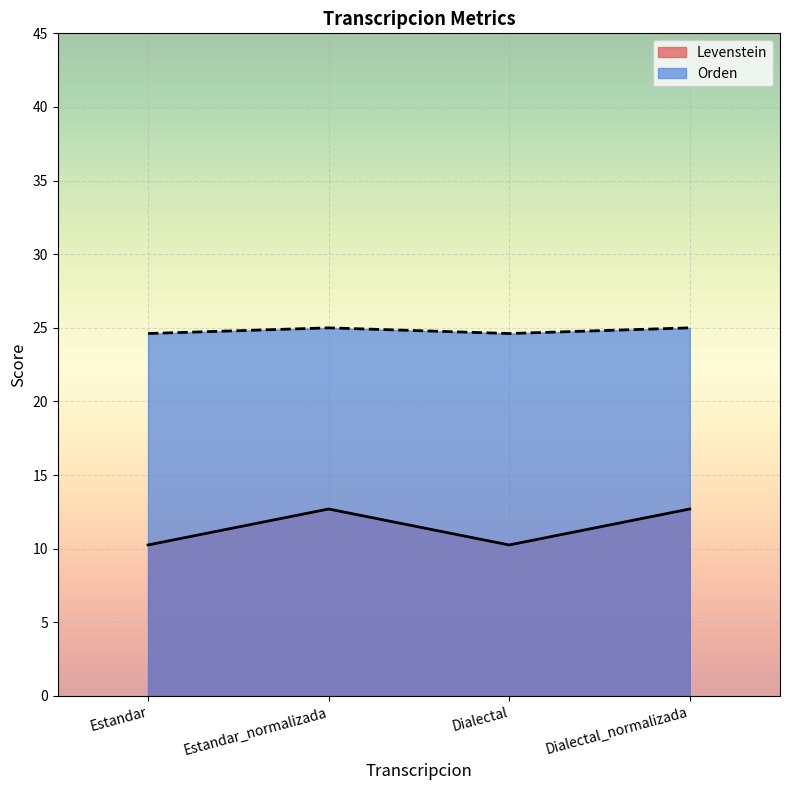

Is the value of Orden at Dialectal greater than the value of Levenstein at Dialectal?

Yes